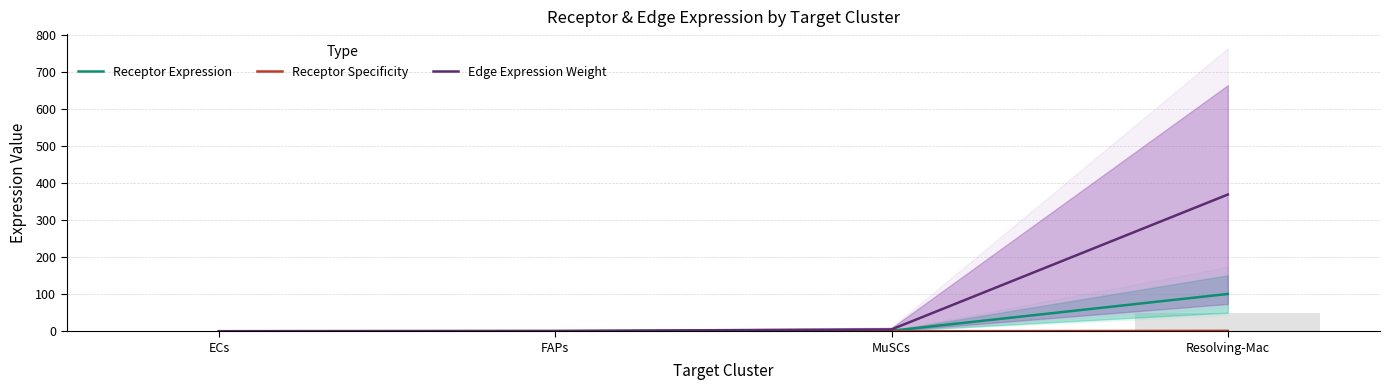

How many groups of bars are there?

4